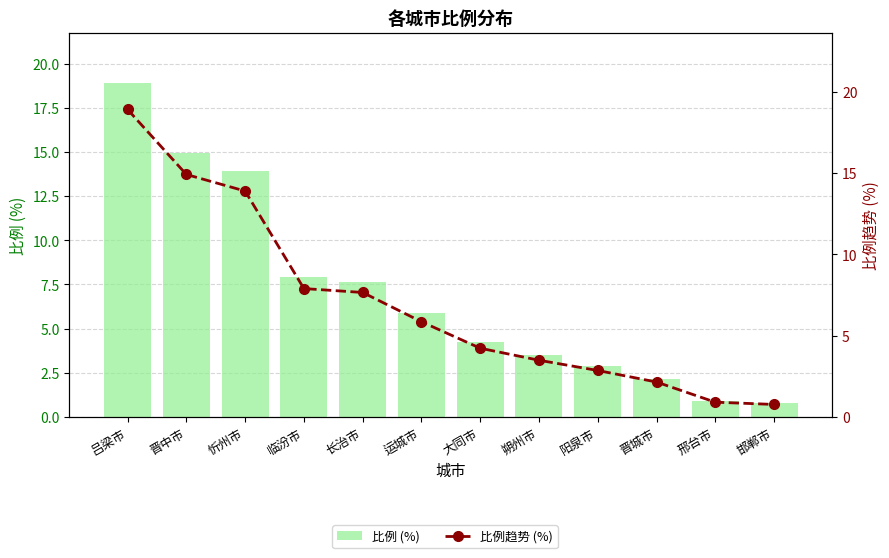

What is the total value across all series at 运城市?

11.7